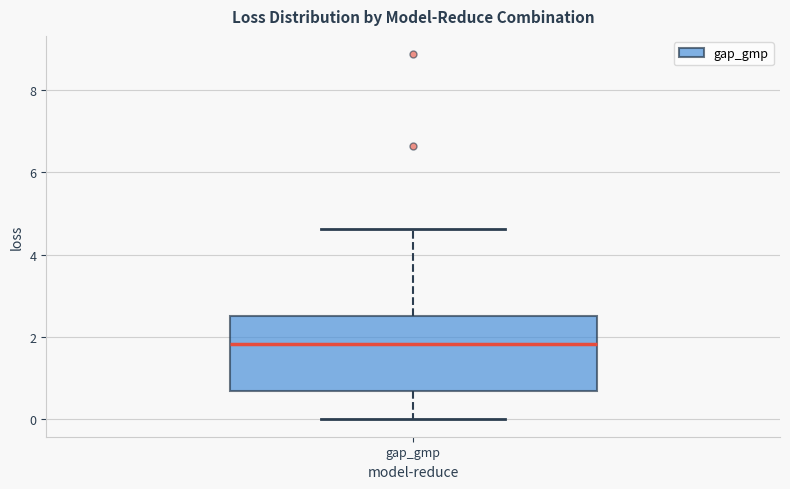

Transcribe this box plot: give where the median line is, the range the box spans, and where the two whiskers end, as read against the y-axis. The values are not printed on the chart, so give them approximately, as read against the axis.

median 1.8, box 0.6 to 2.6, whiskers 0.0 to 4.6